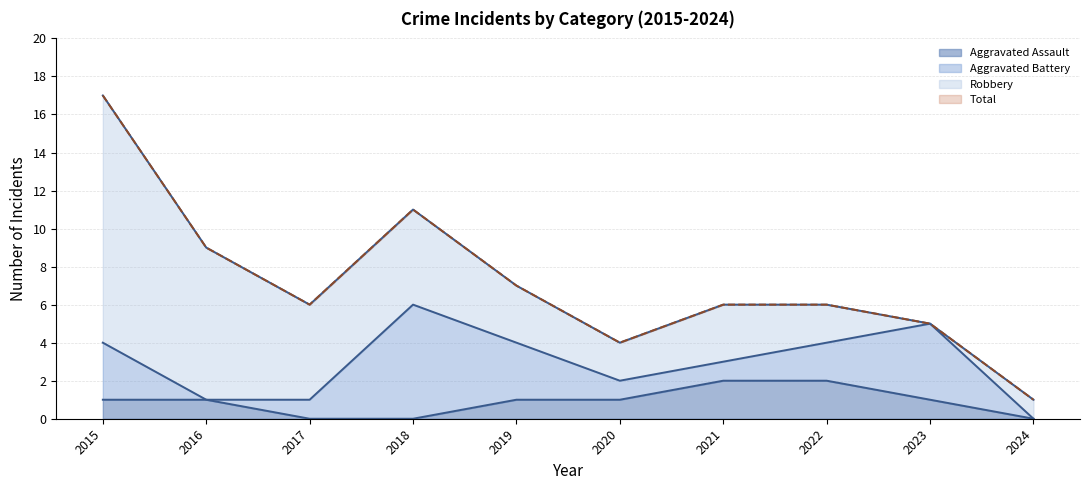

Which category has the lowest value across all series?

2017